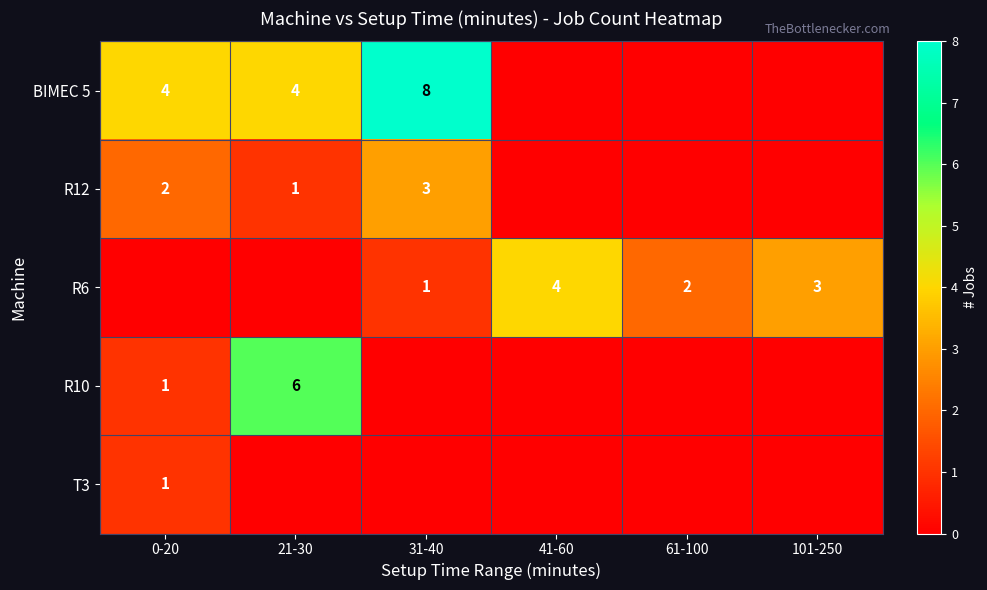

True or false: R12 has a value of 1 at 0-20.

False